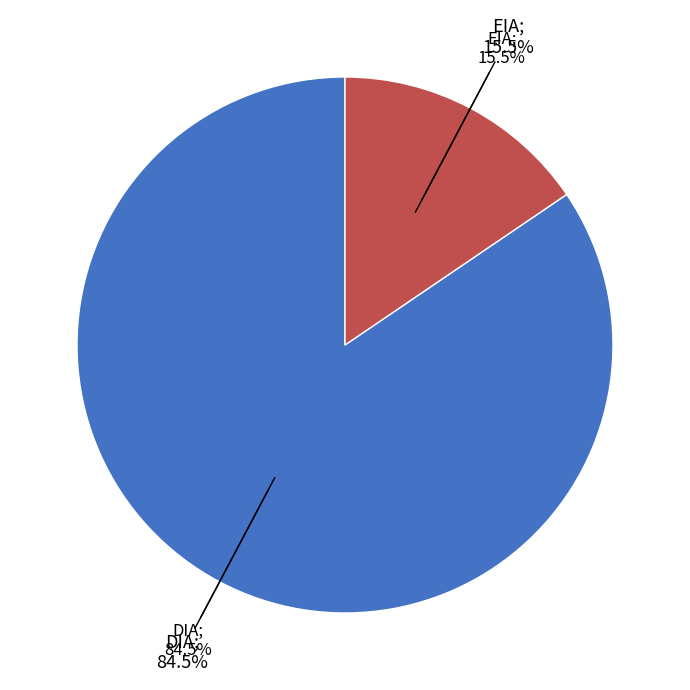

True or false: EIA accounts for 16% of the total.

True